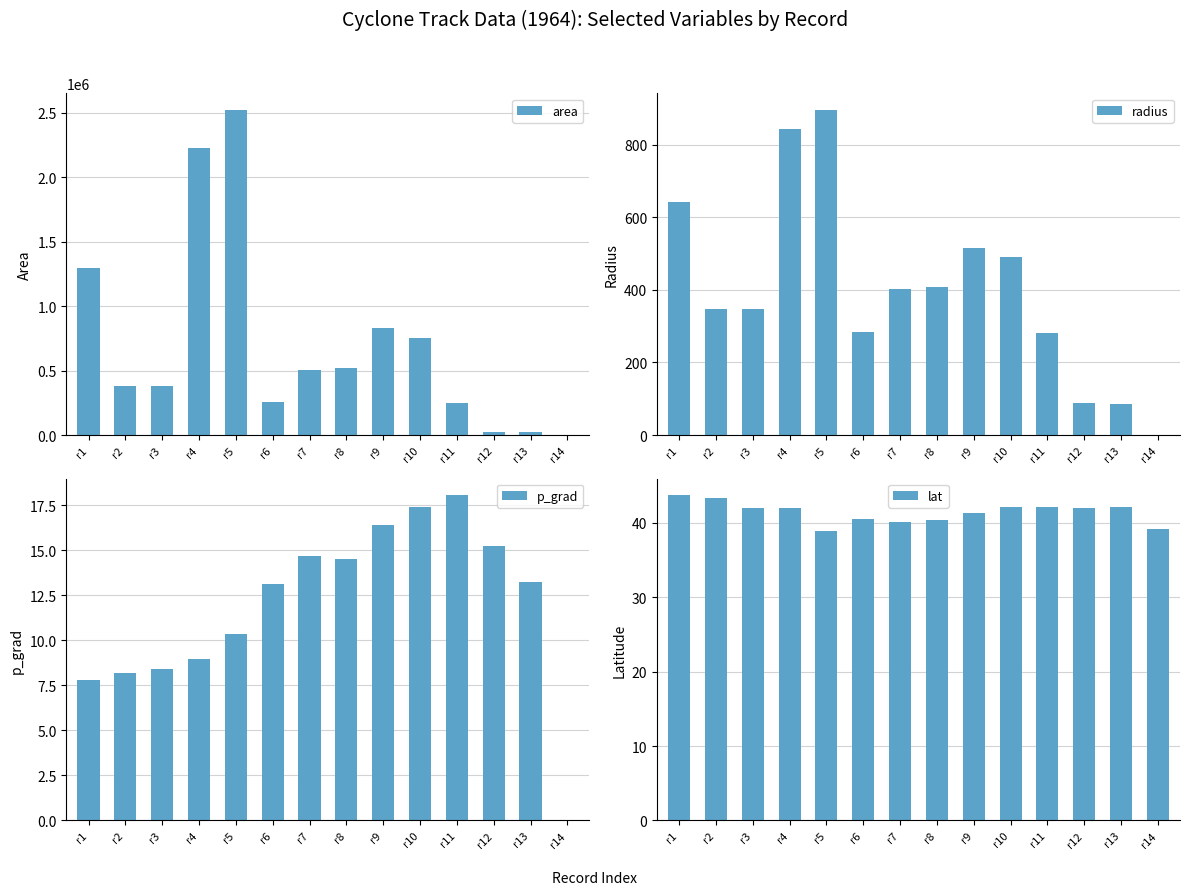

Which series has the largest total across all categories?

area